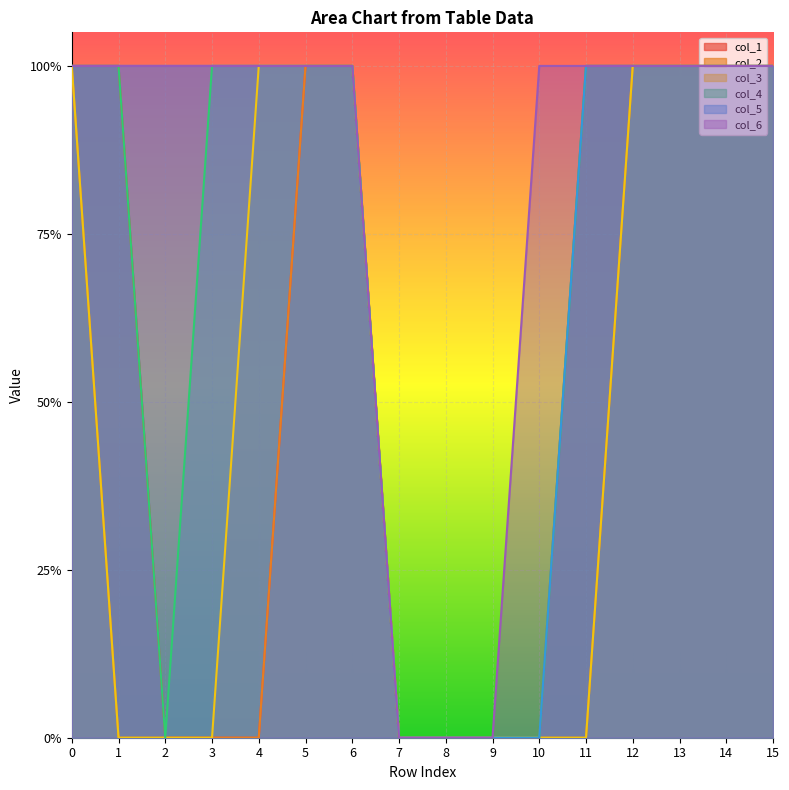

Count the col_4 values in the range 0 to 1.

16